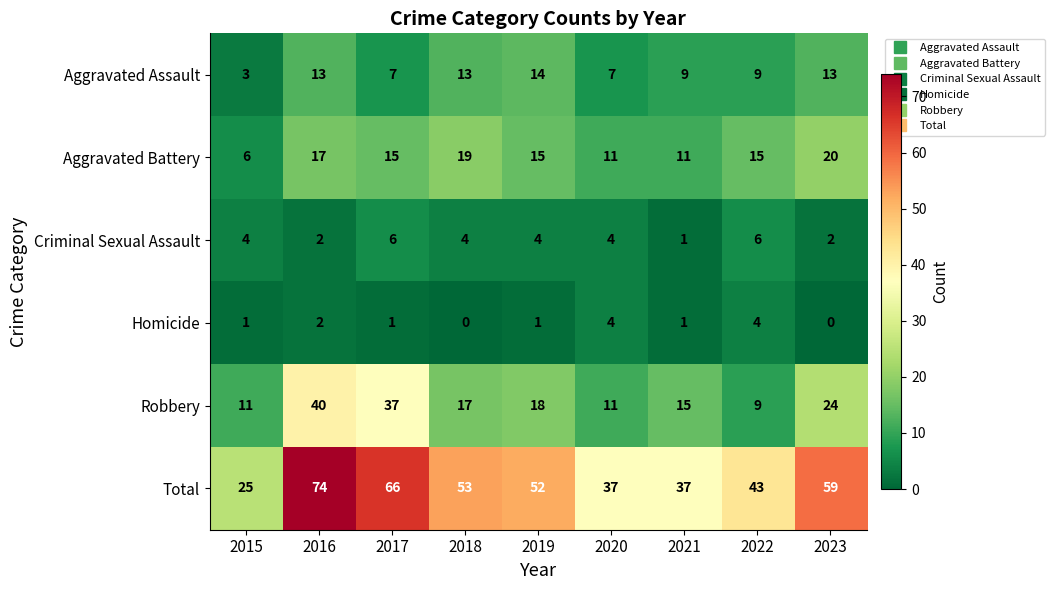

Which series has the largest total across all categories?

Total